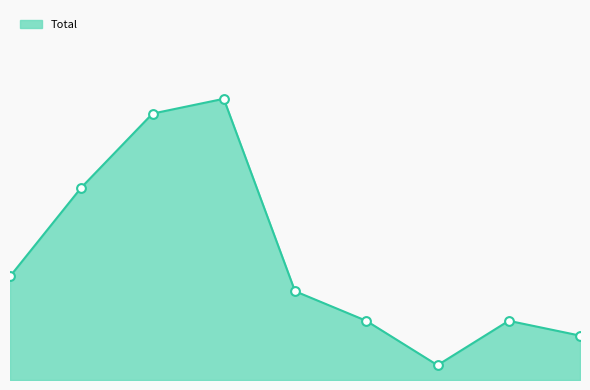

Which series has the widest spread of Y values?

Total line